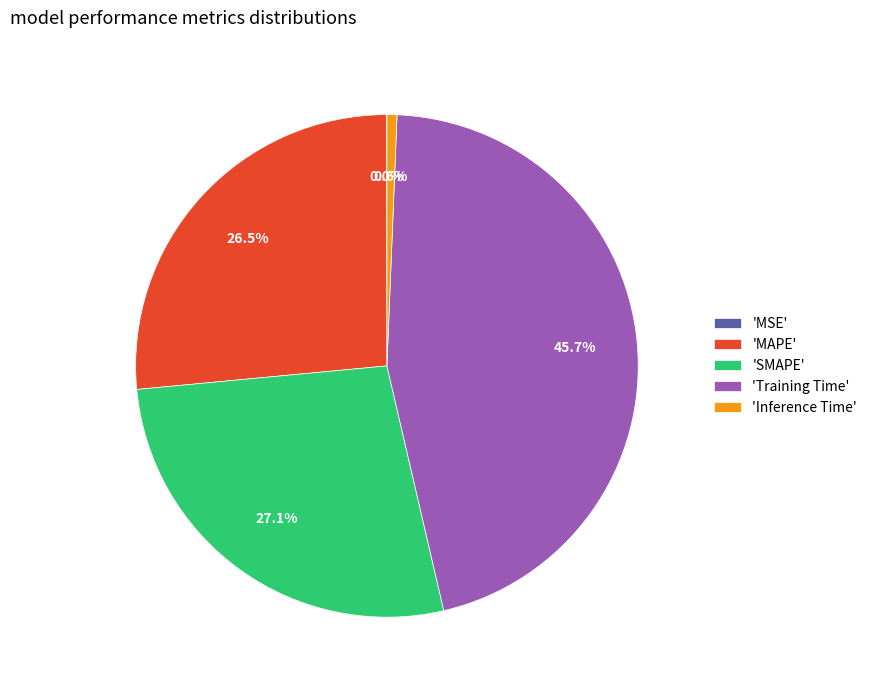

What is the largest slice in the pie chart?

'Training Time'